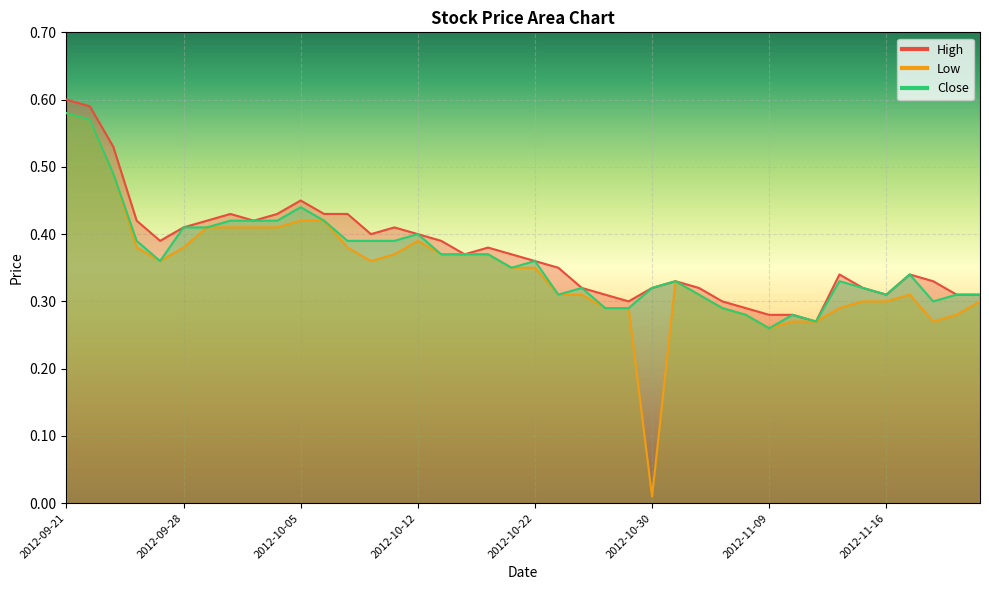

What is the highest value of the Low series?

0.6